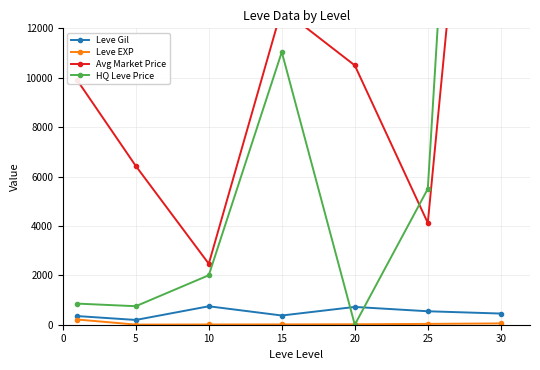

What is the maximum value for Avg Market Price?

34799.0